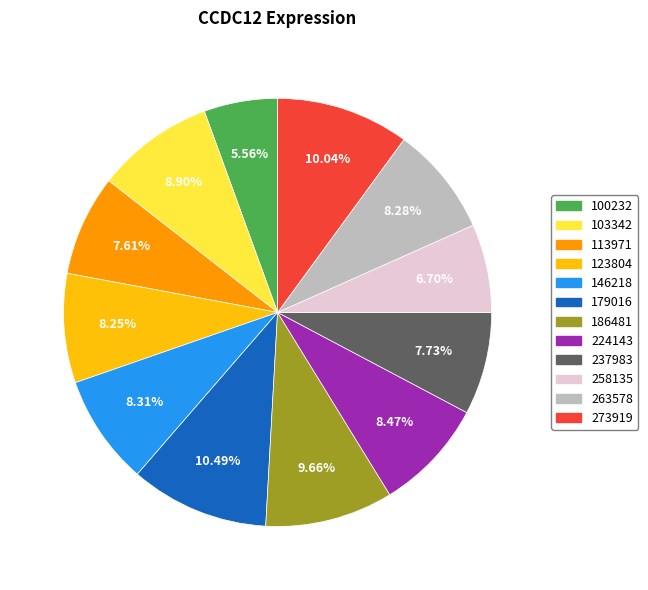

Is the sum of 263578 and 273919 greater than half?

No